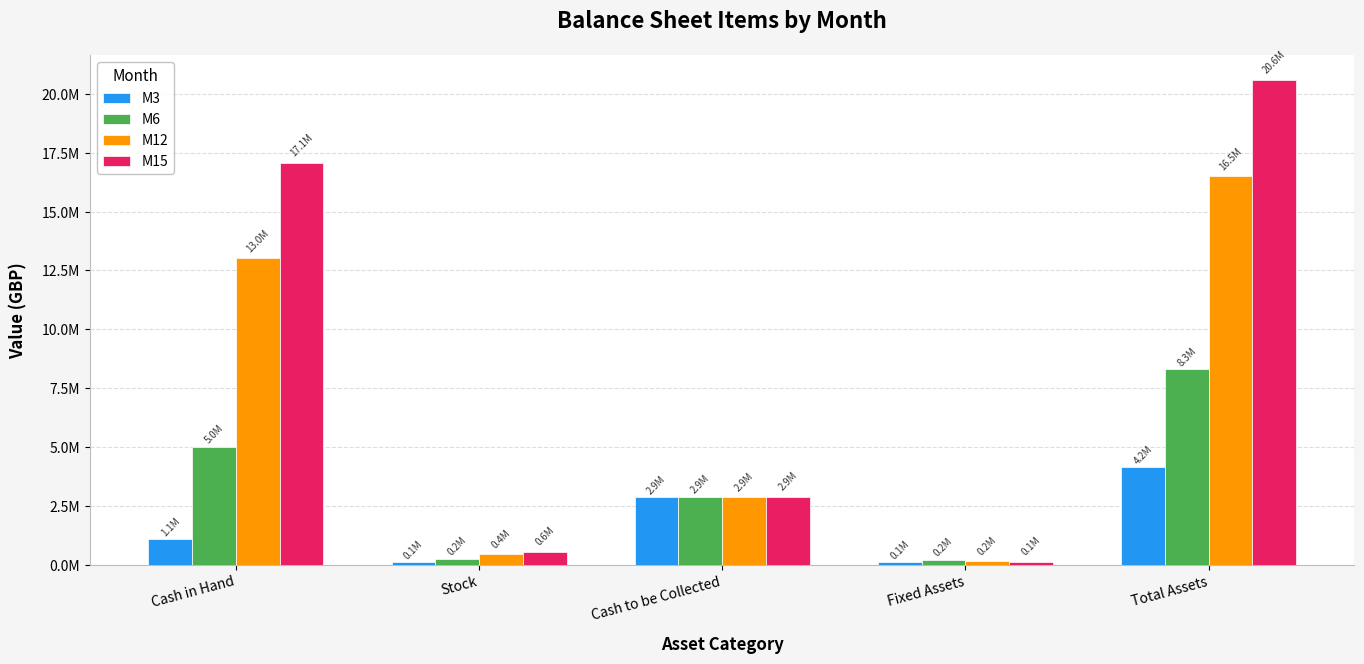

List the series in order of their peak value, highest first.

M15, M12, M6, M3